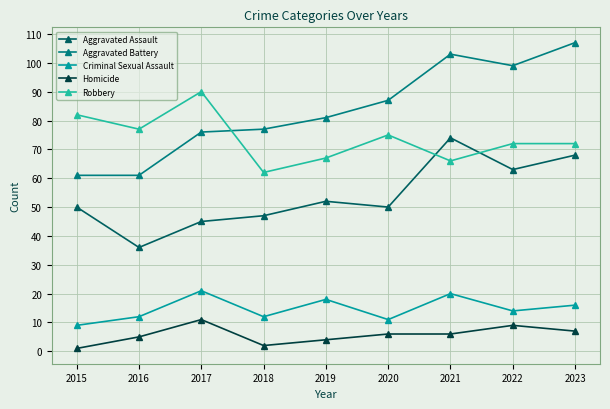

After their last crossing, which series has the higher values: Aggravated Assault or Robbery?

Robbery